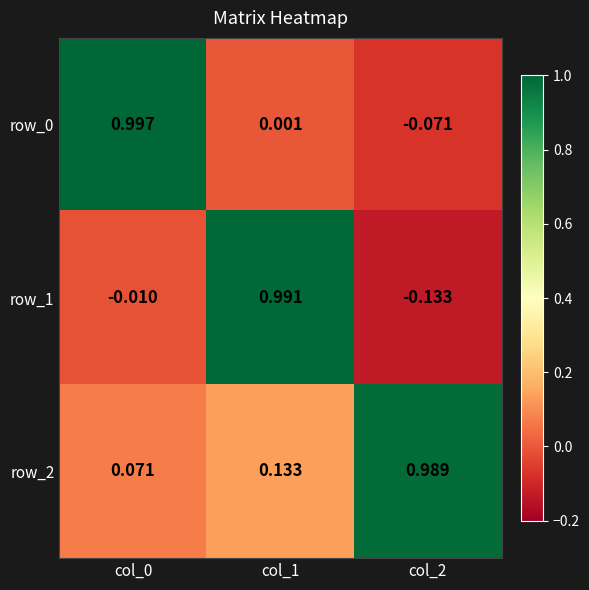

What is the difference between the row_1 values at col_1 and col_2?

1.1